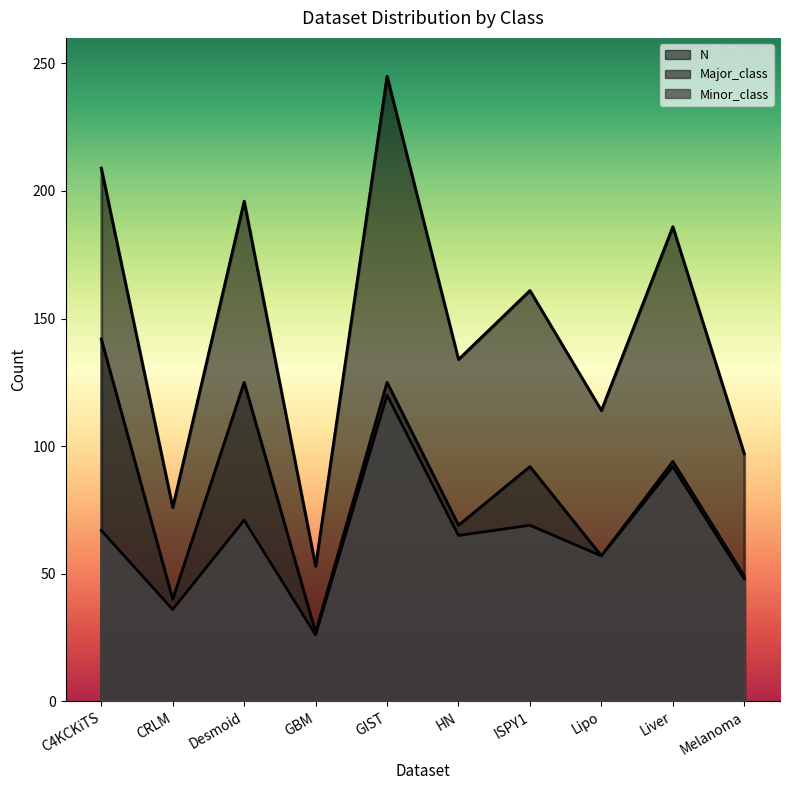

What is the value of the Minor_class point at the 6th from the left?

65